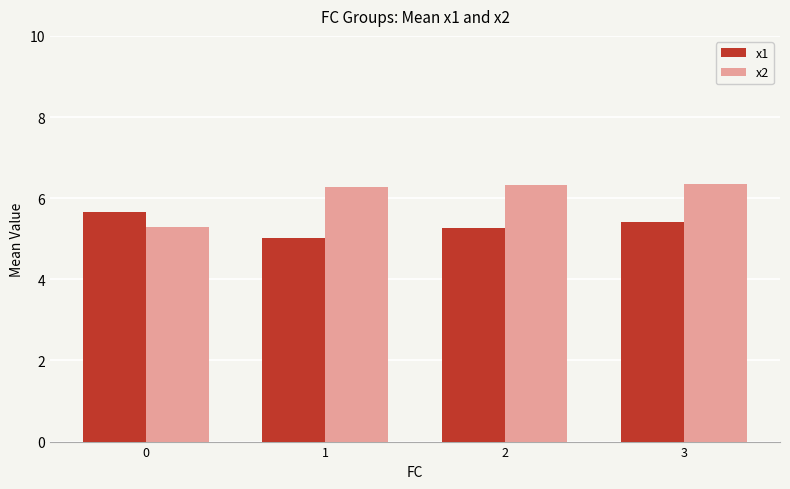

Is it true that x1 equals 5.7 at 0?

True